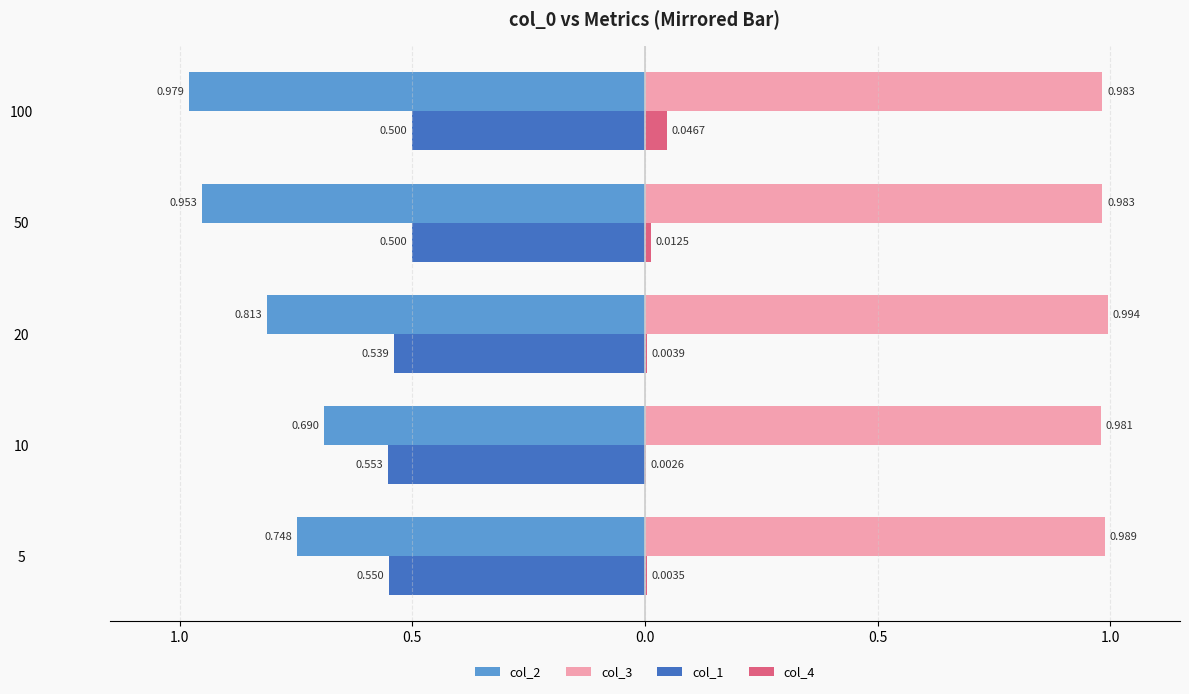

What are all the series names shown in the legend?

col_2, col_3, col_1, col_4